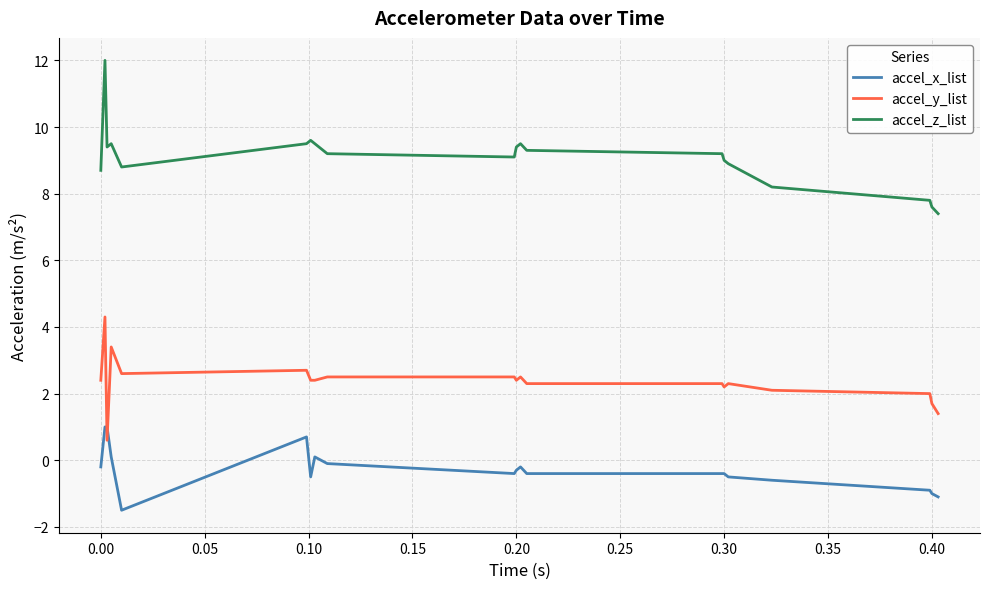

What is the sum of all accel_x_list values?

-5.6